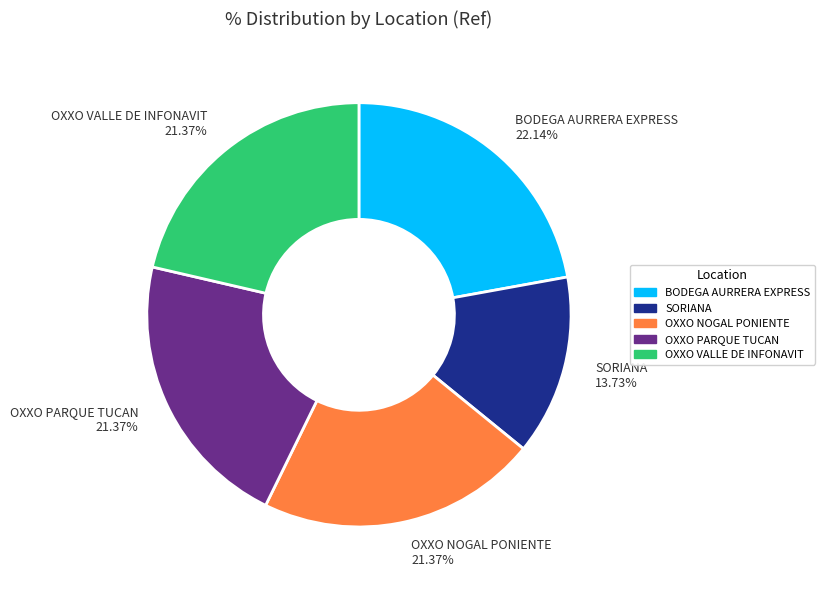

Between SORIANA and BODEGA AURRERA EXPRESS, which is larger?

BODEGA AURRERA EXPRESS